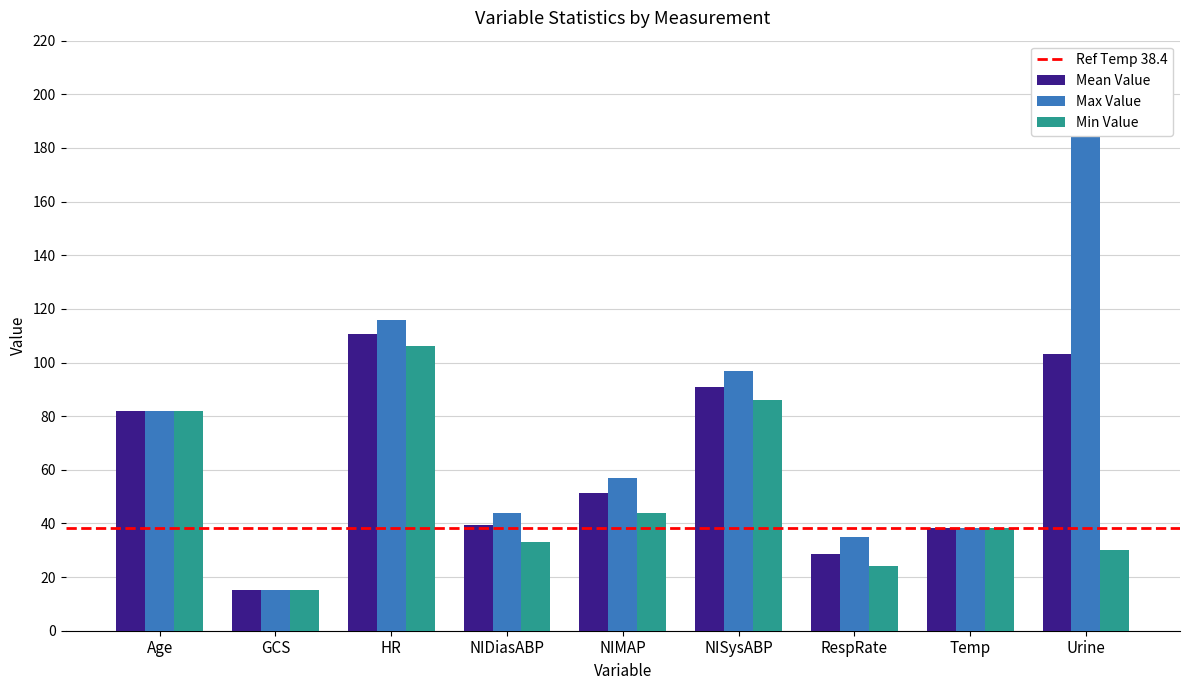

At which category is the sum across all series the highest?

Urine